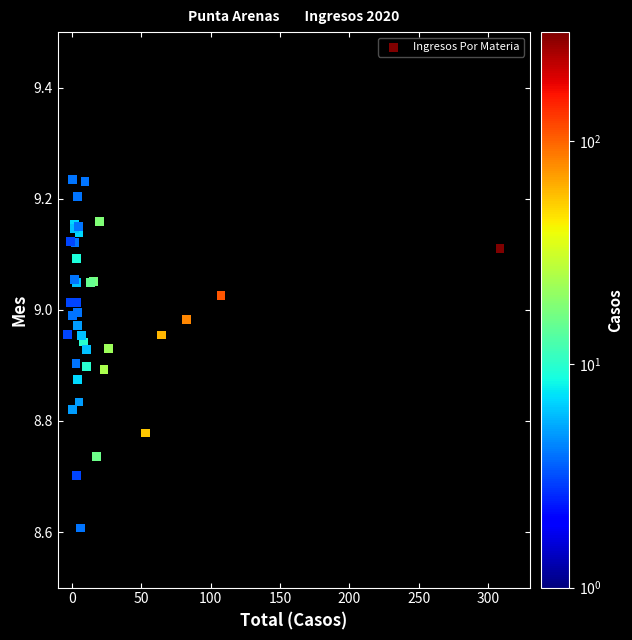

What Y value in the scatter plot is closest to 8?

8.6